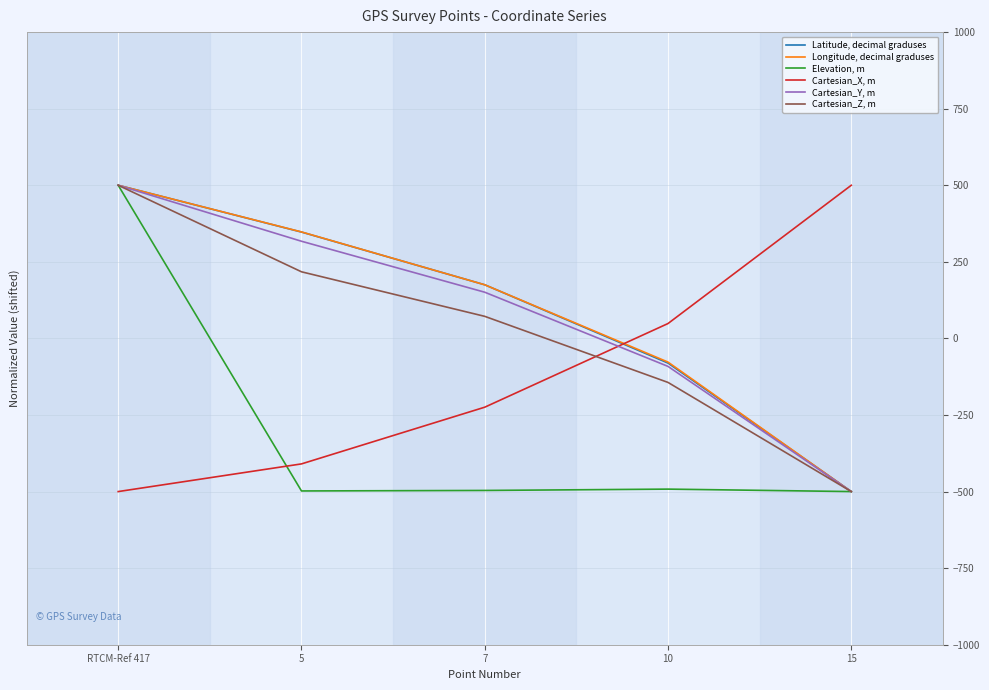

What value does the Elevation, m series have at 15?

-500.0